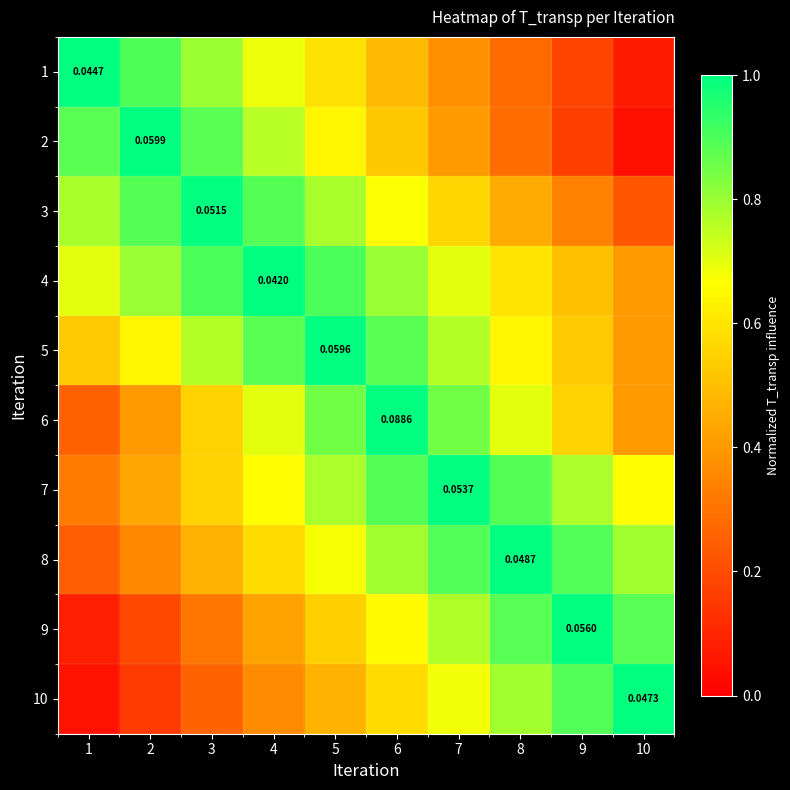

Is it true that 4 equals 0.4 at 1?

False